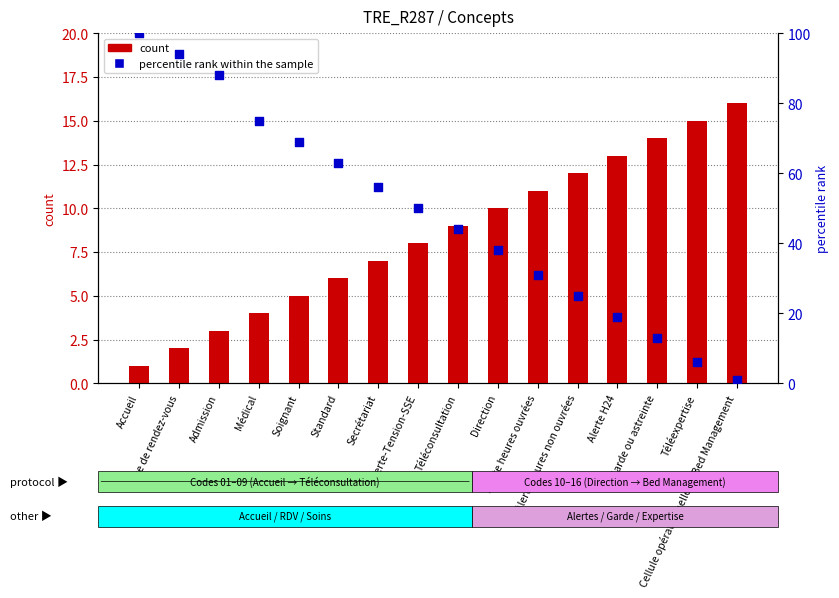

Which series contains the lowest Y value?

count